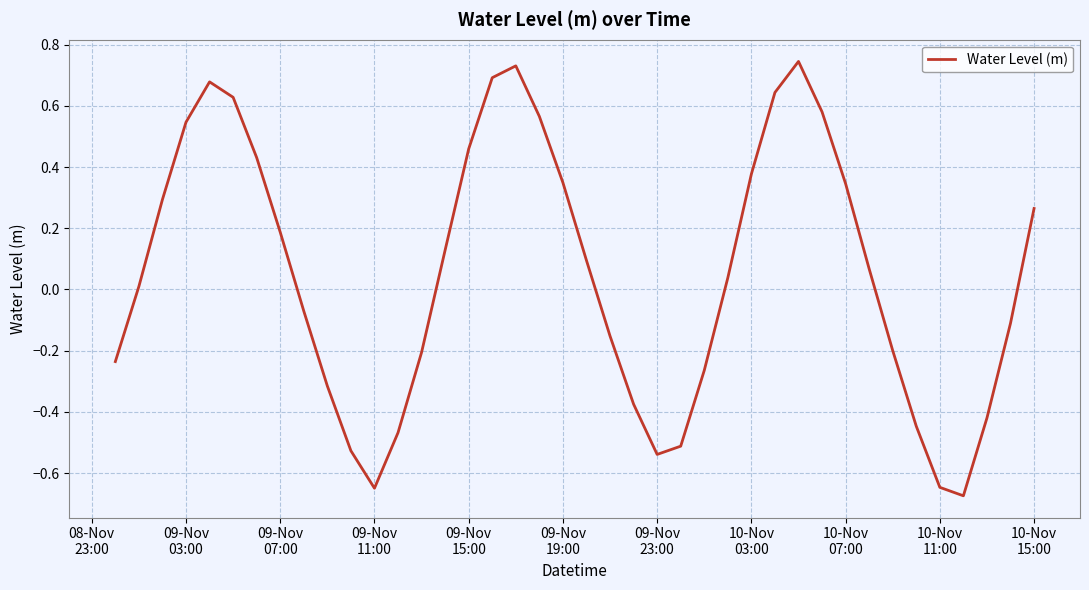

Does the chart have visible grid lines?

Yes